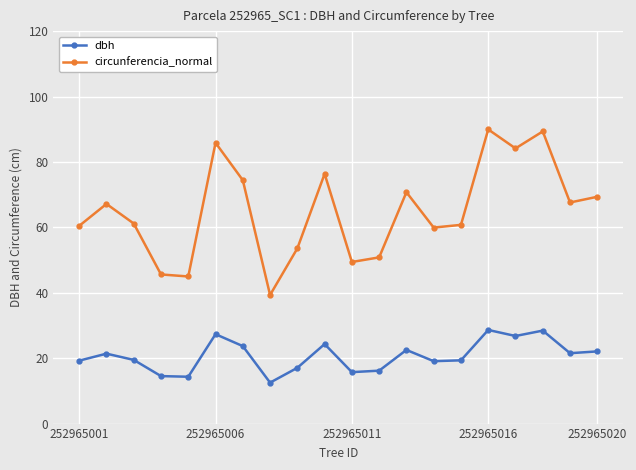

Which series has the largest total across all categories?

circunferencia_normal